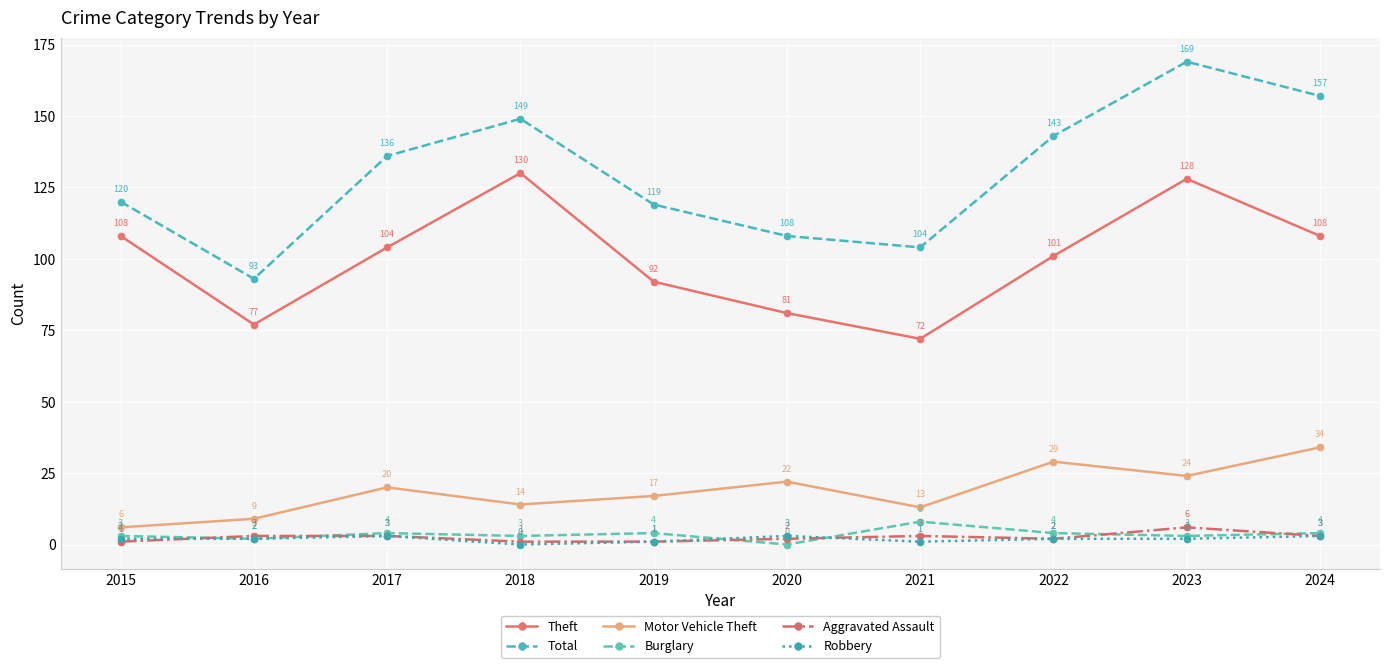

Which series has the largest total across all categories?

Total